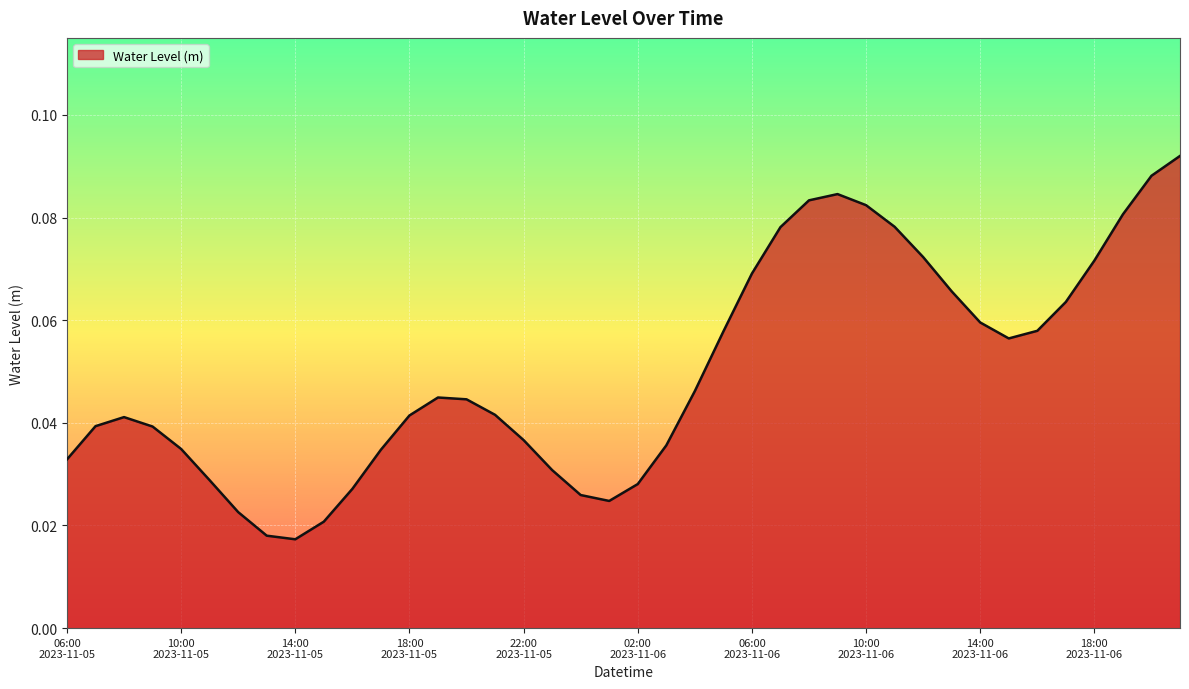

How many interior local peaks (higher than both neighbors) does the data have?

3